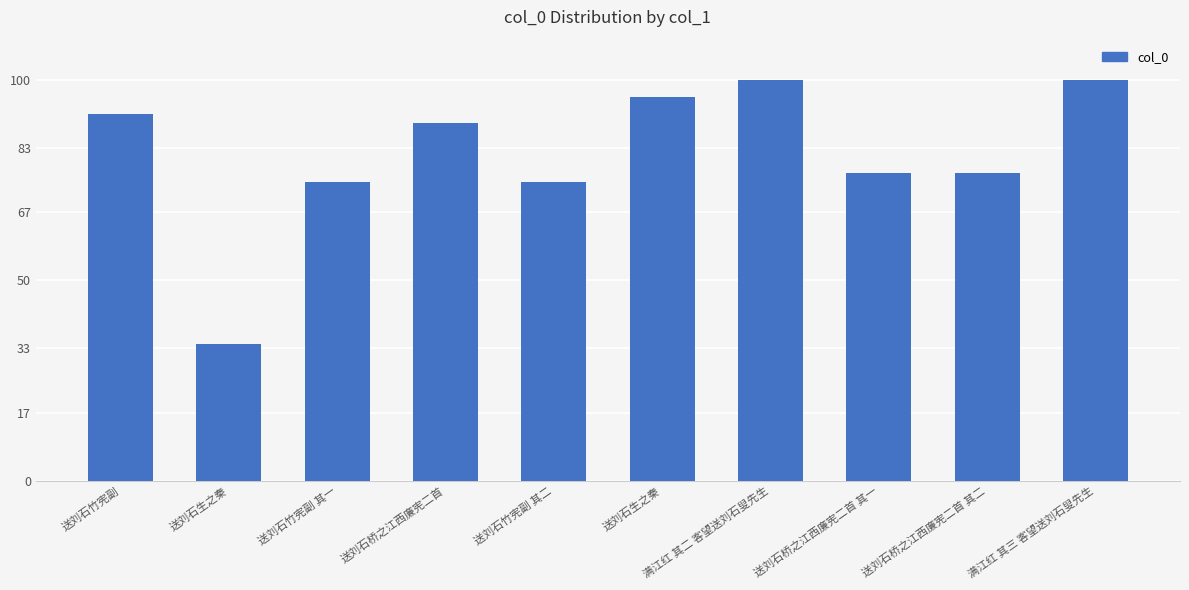

What is the minimum value shown in the chart?

34.1